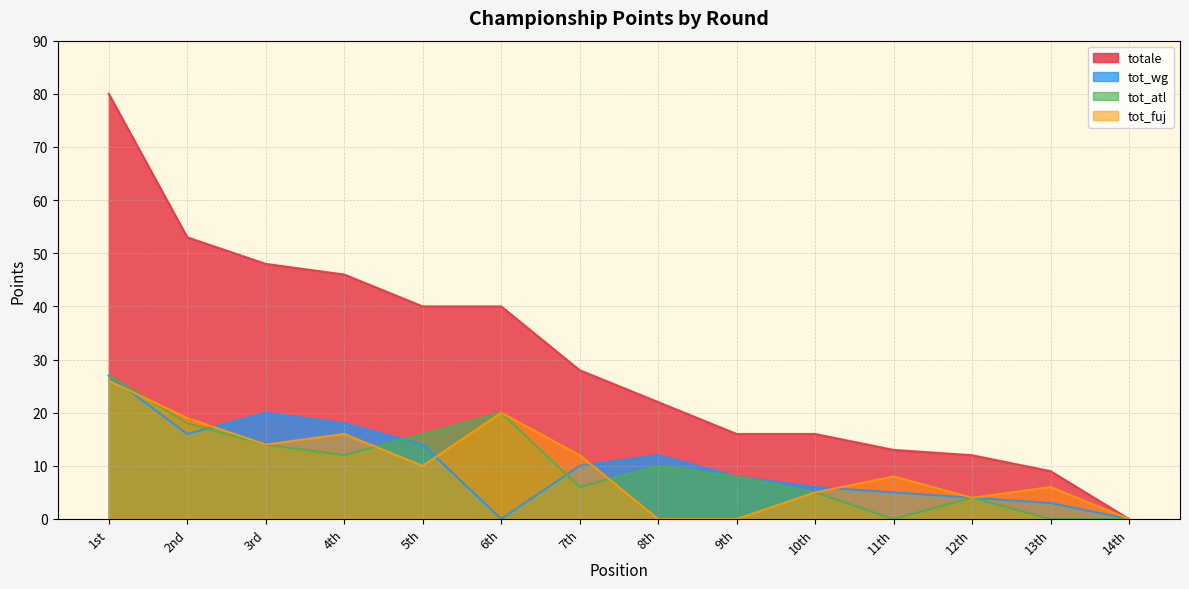

How many values in the totale series exceed 28?

6